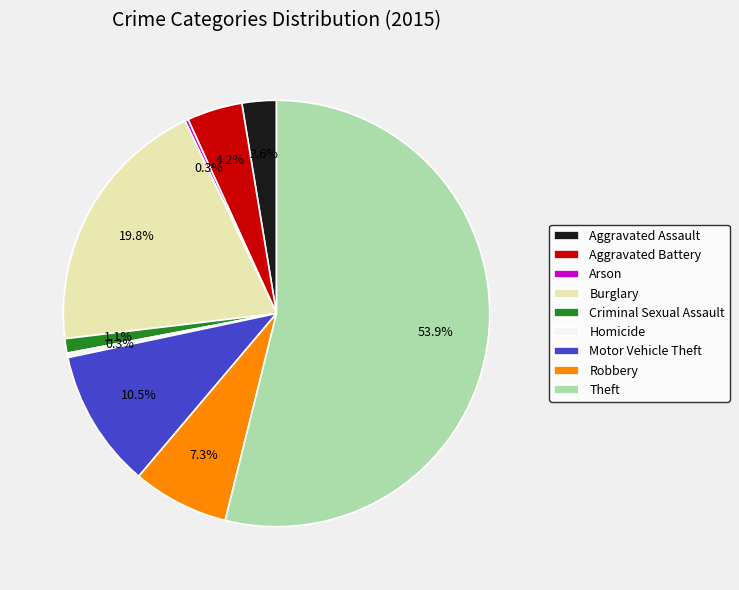

Approximately how many times larger is the value at Burglary compared to Motor Vehicle Theft?

1.9